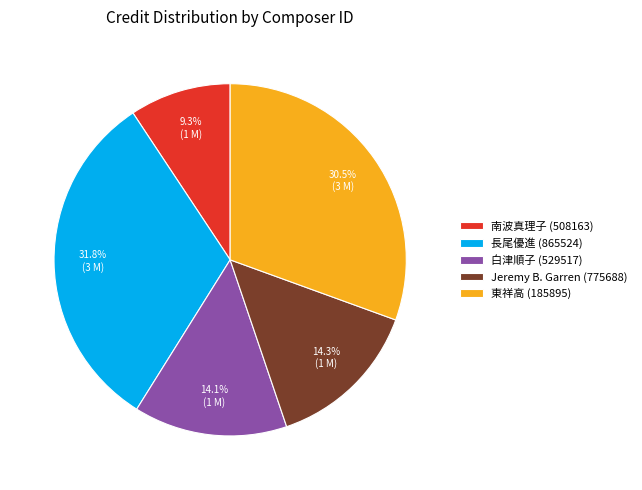

Is there any slice that represents more than half of the pie?

No